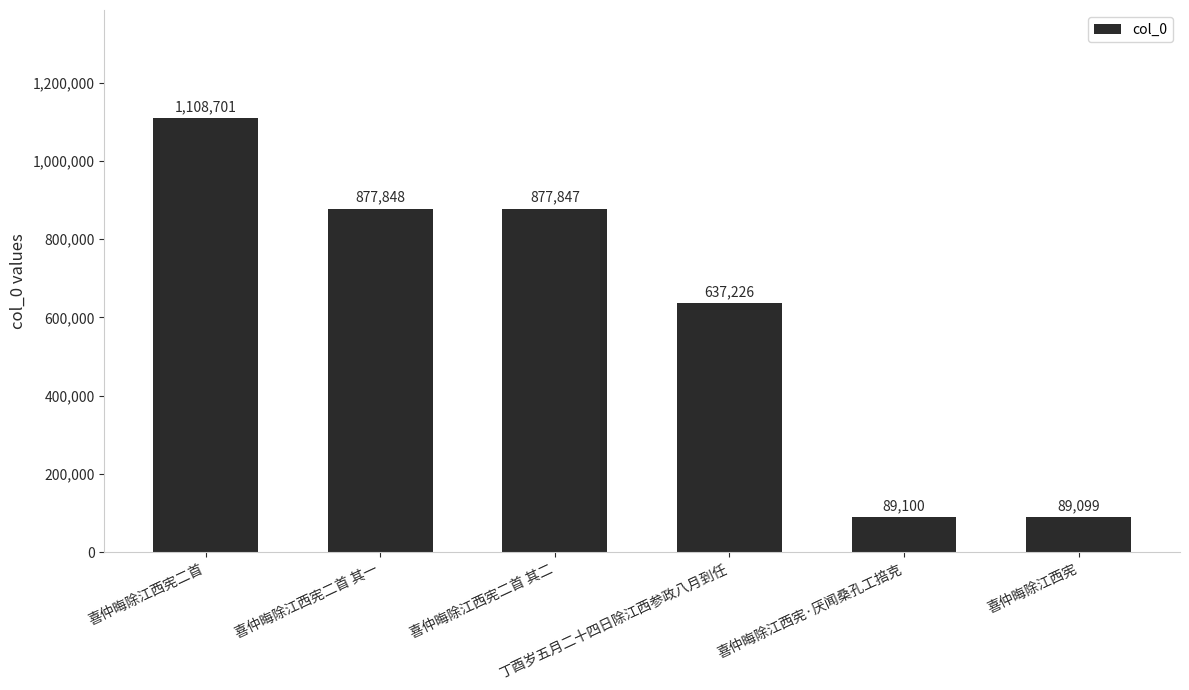

Where is the data nearest to the value 598900?

丁酉岁五月二十四日除江西参政八月到任